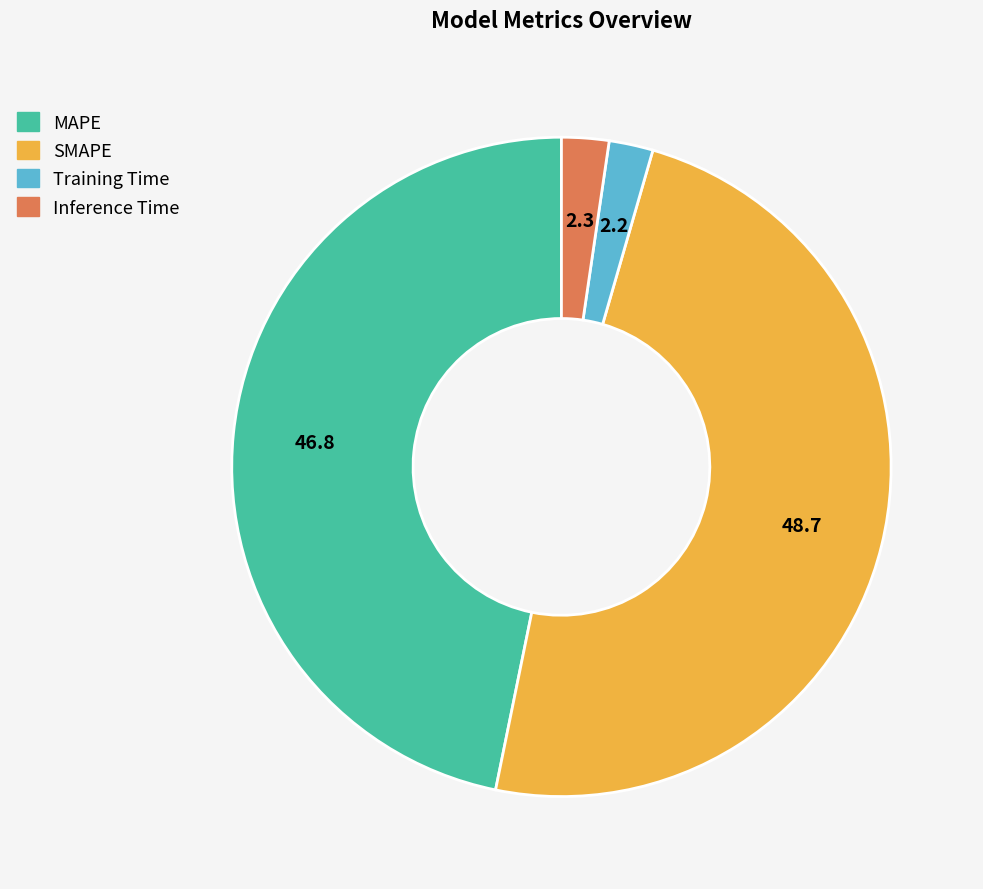

Is Training Time the majority of the pie?

No